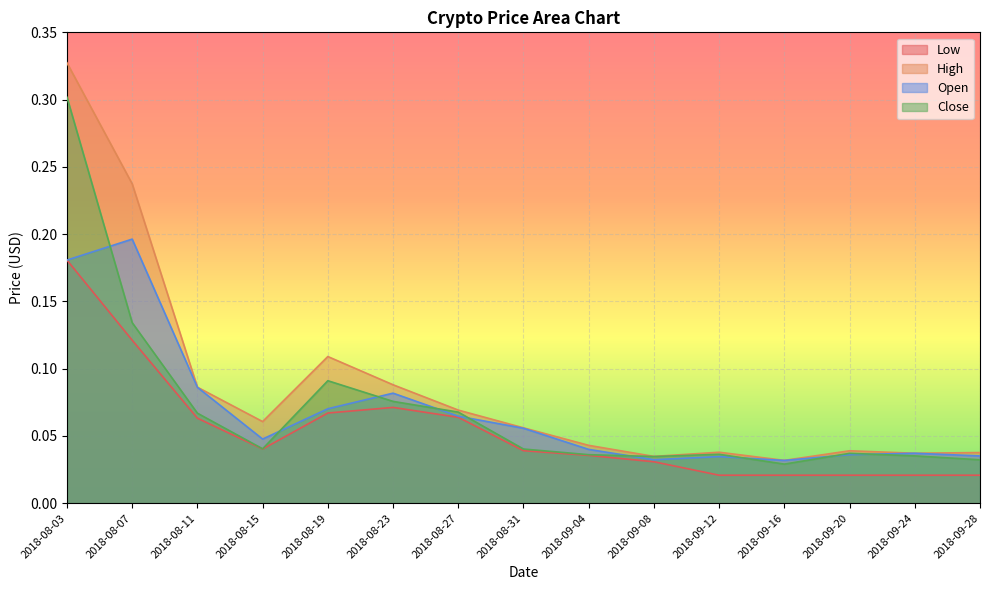

How many interior local valleys does the Close series have?

3